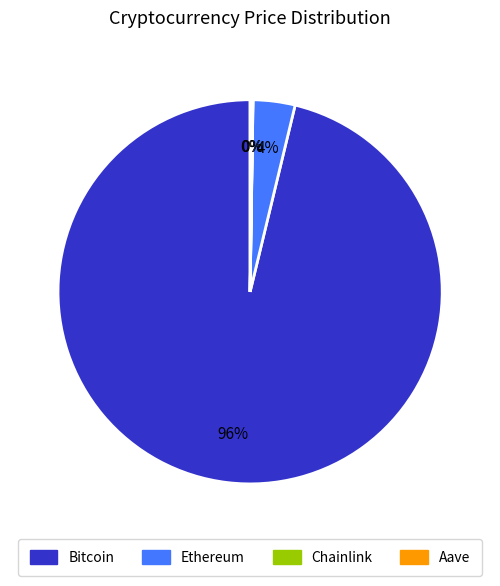

To the nearest percent, what is the average slice percentage?

25%